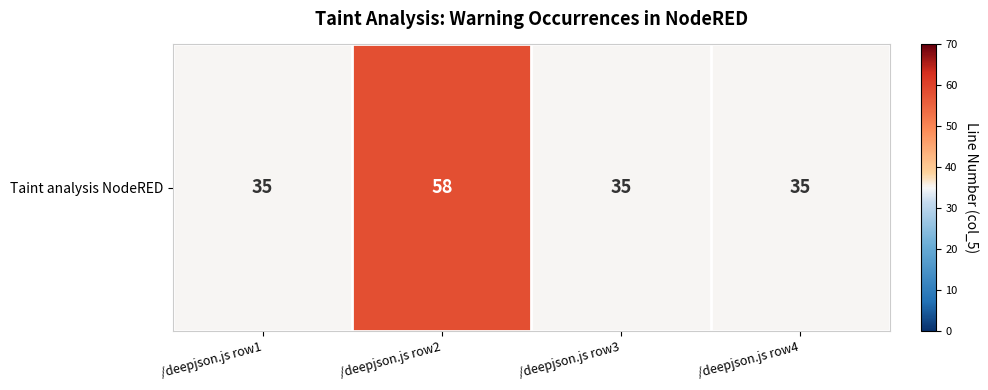

Is it true that the value at /deepjson.js row4 is 35?

True